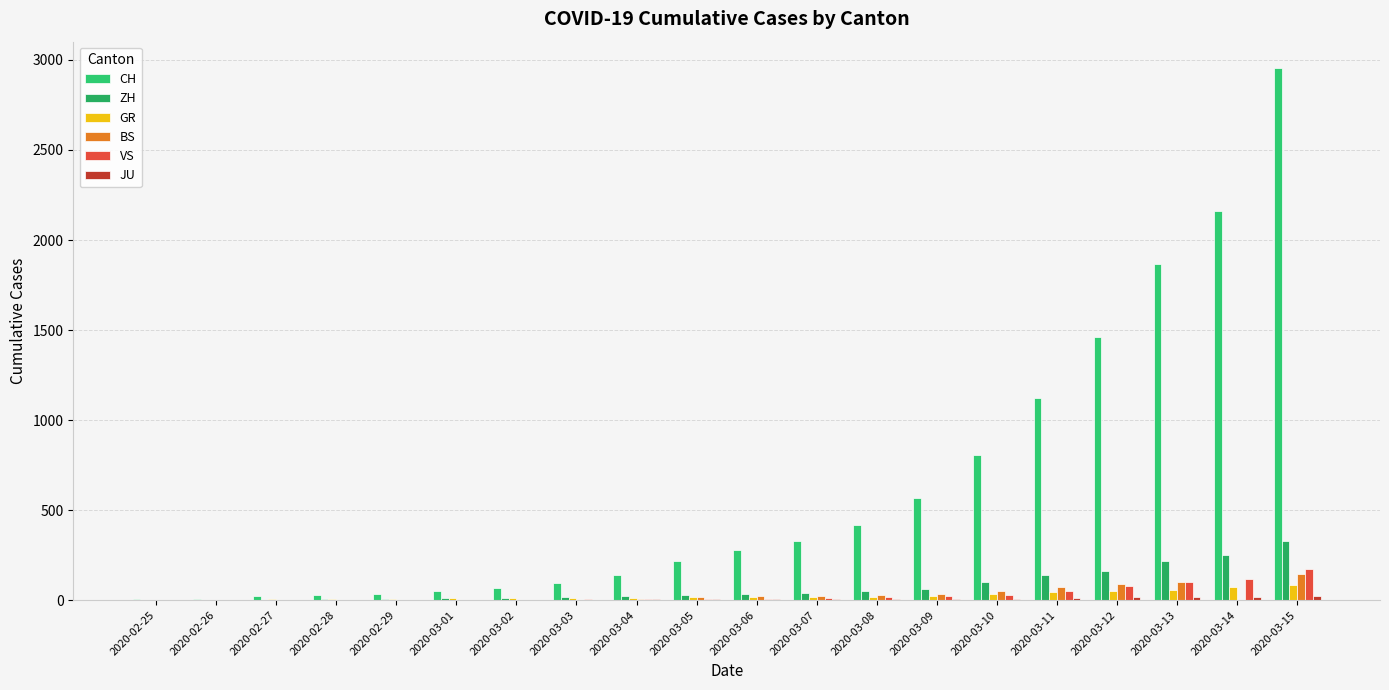

What is the label of the 9th bar from the left?

2020-03-04